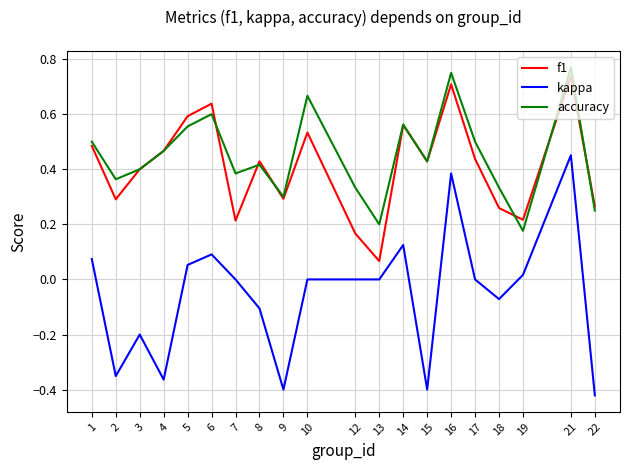

Rank the series at 17 from highest to lowest value.

accuracy, f1, kappa